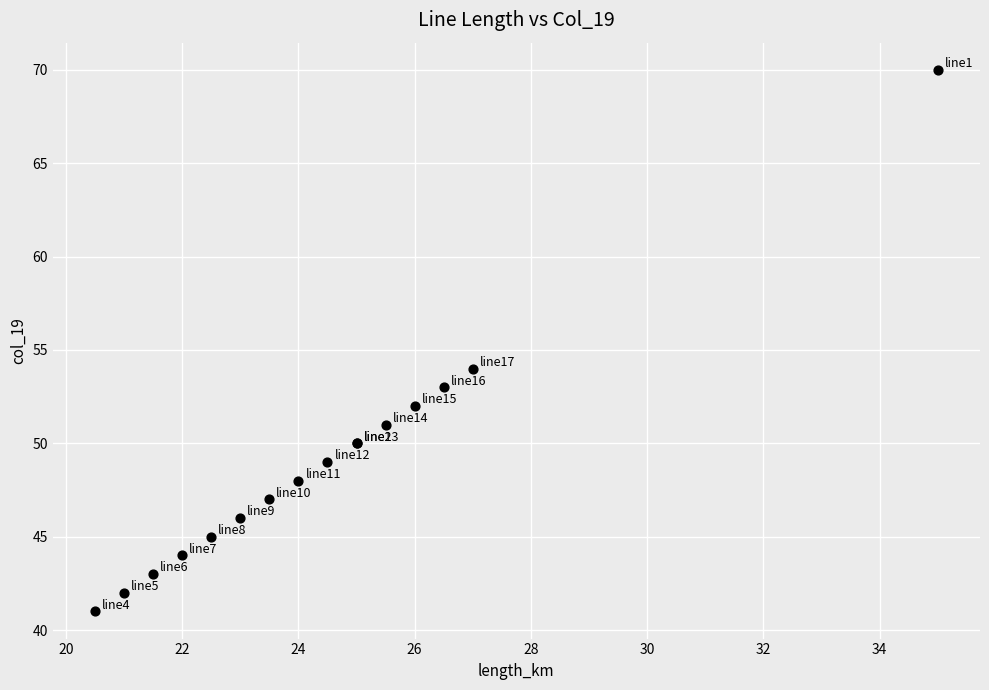

What Y value in the scatter plot is closest to 55?

54